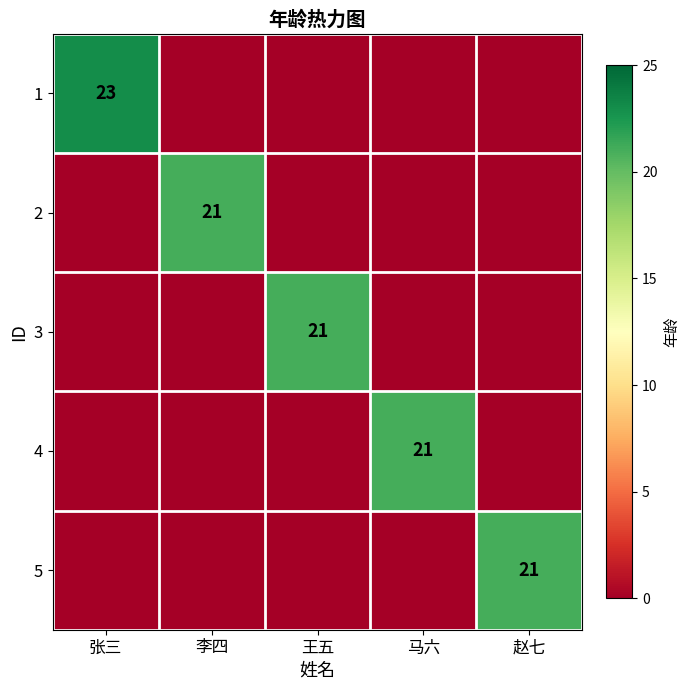

True or false: 4 has a value of 21 at 马六.

True